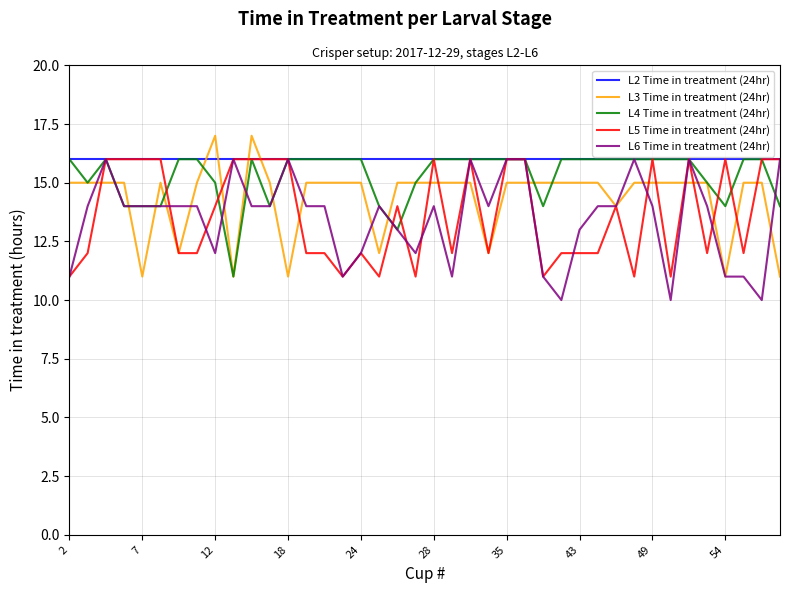

What is the lowest value of the L3 Time in treatment (24hr) series?

11